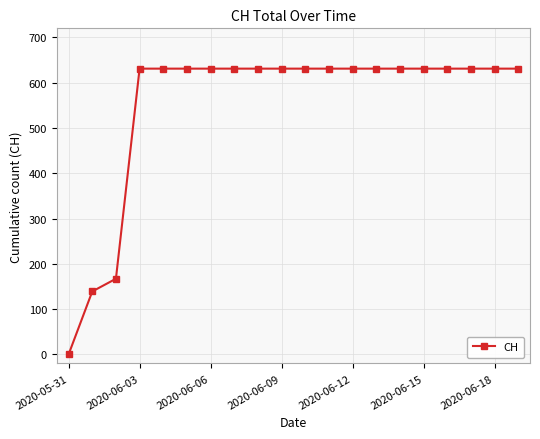

What is the difference between the maximum and minimum values?

631